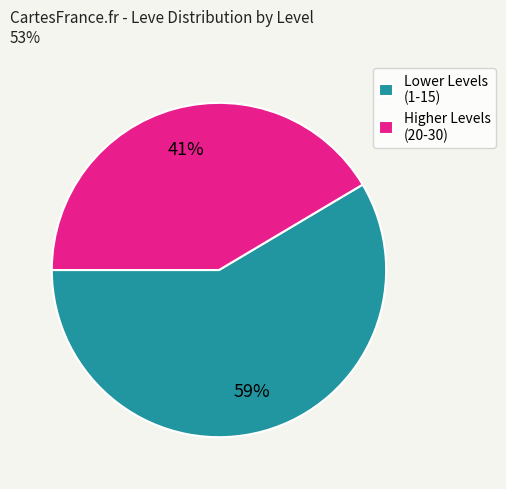

Does any single category account for the majority?

Yes